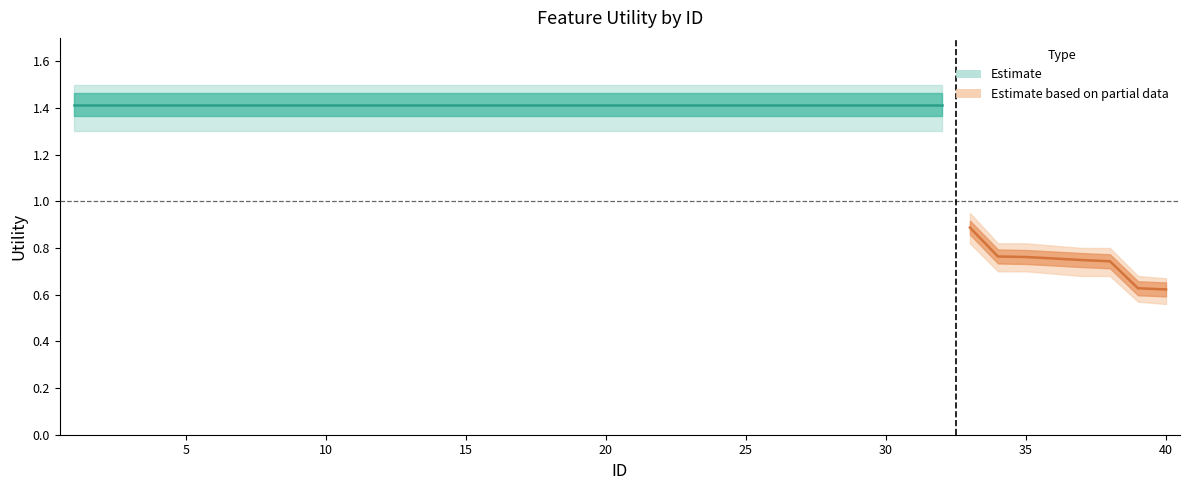

Read the value at 28.

1.4